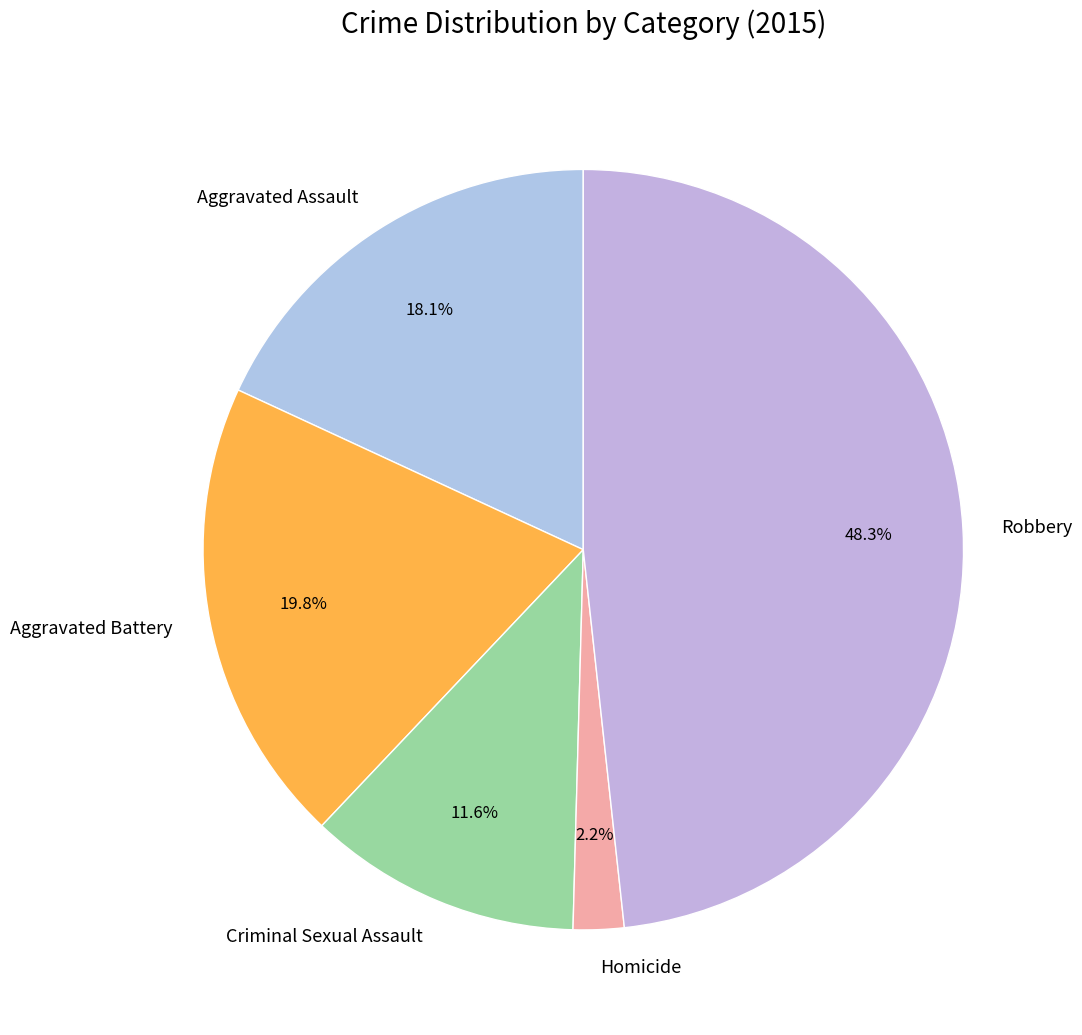

Between Homicide and Robbery, which is larger?

Robbery